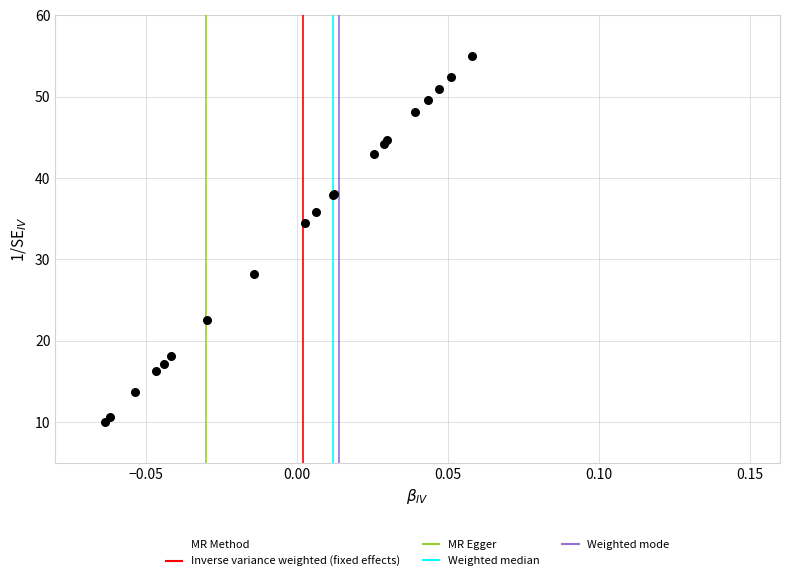

What Y value in the scatter plot is closest to 32?

34.5